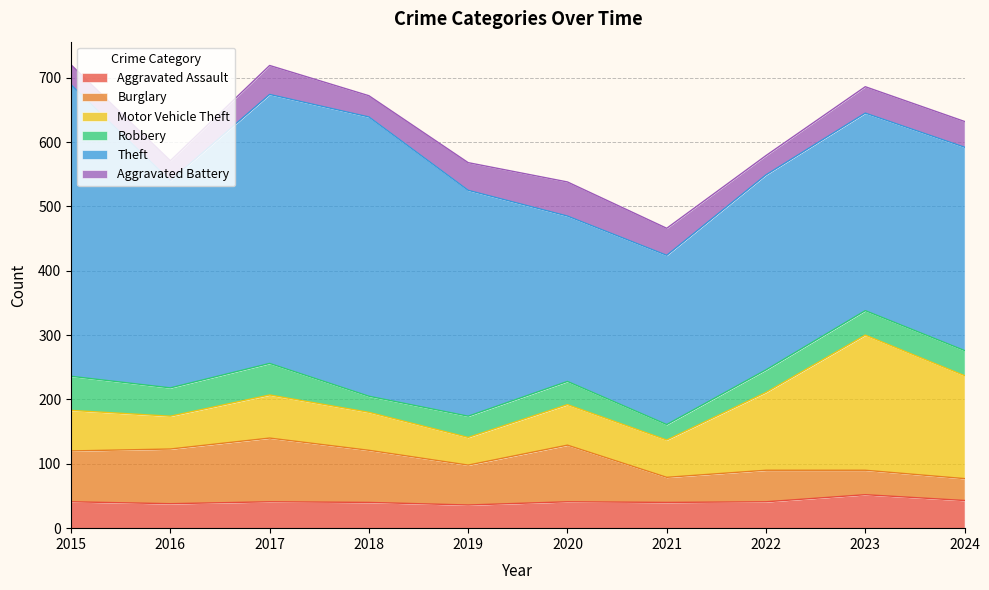

What is the value of the Aggravated Battery point at the 1st from the left?

31